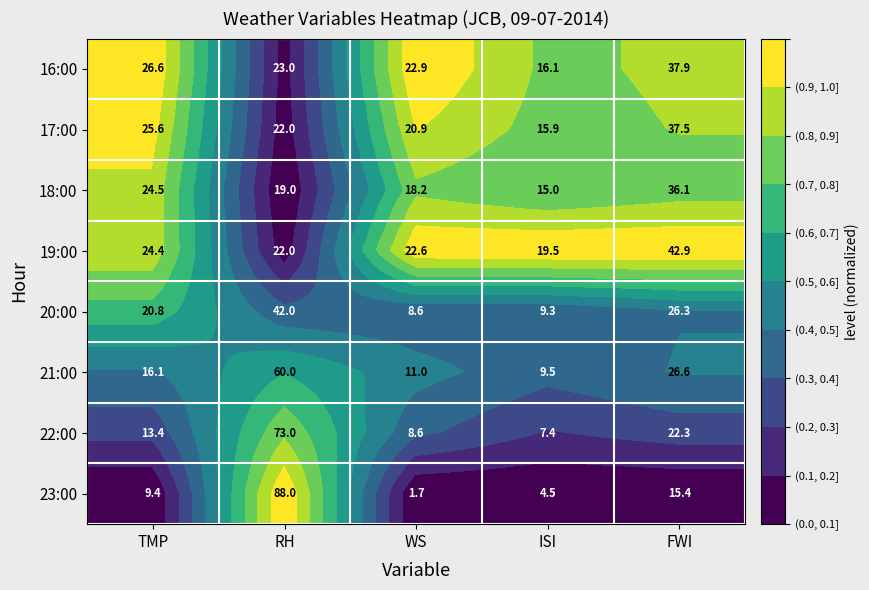

At which category is the sum across all series the highest?

RH